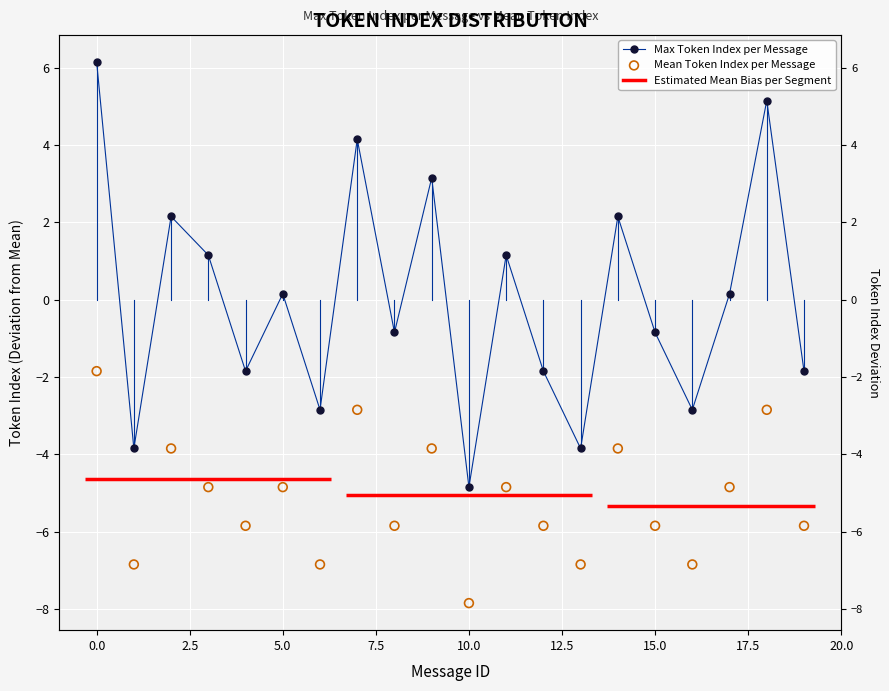

Which series has the largest total across all categories?

Max Token Index per Message